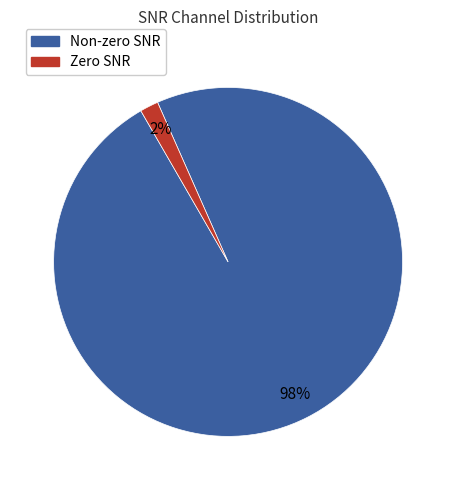

Does any single category account for the majority?

Yes